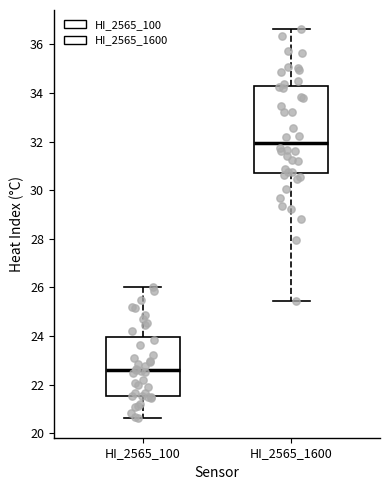

Which box has the lowest median line?

HI_2565_100